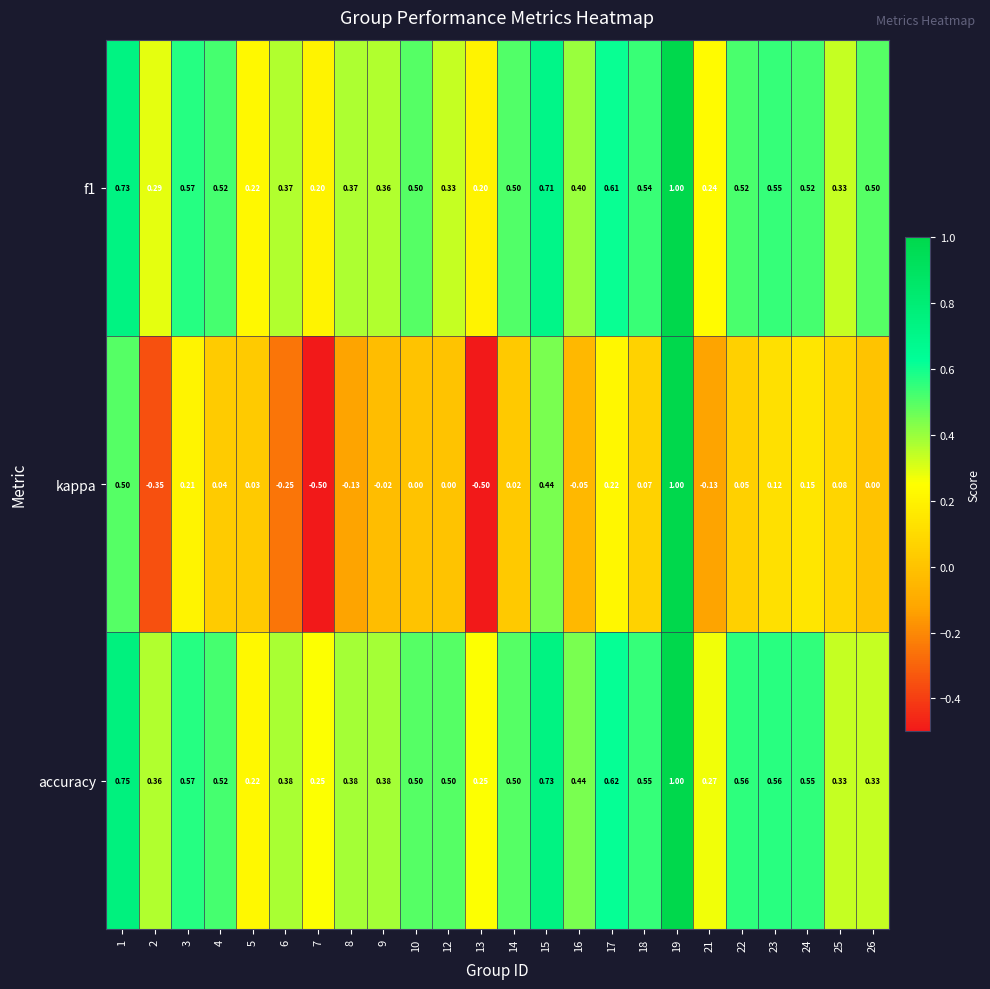

Is the value of f1 at 21 greater than the value of kappa at 1?

No